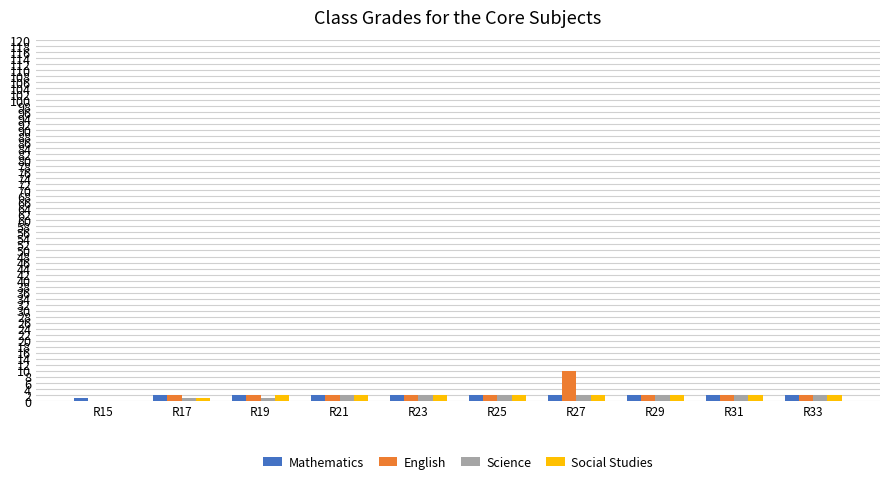

Does the chart contain stacked bars?

No